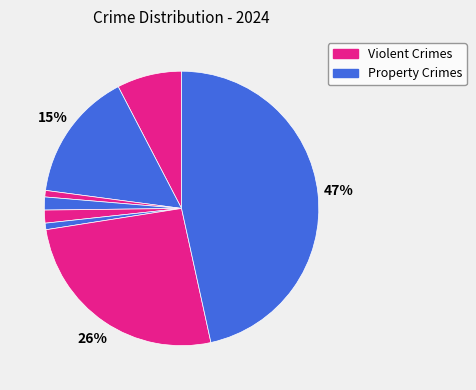

Count the number of slices in the pie.

8